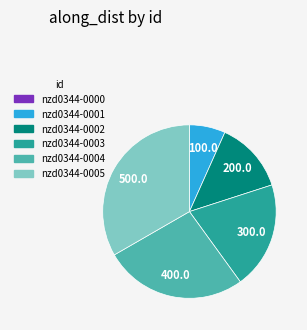

Is it true that nzd0344-0002 is 13% of the pie?

True